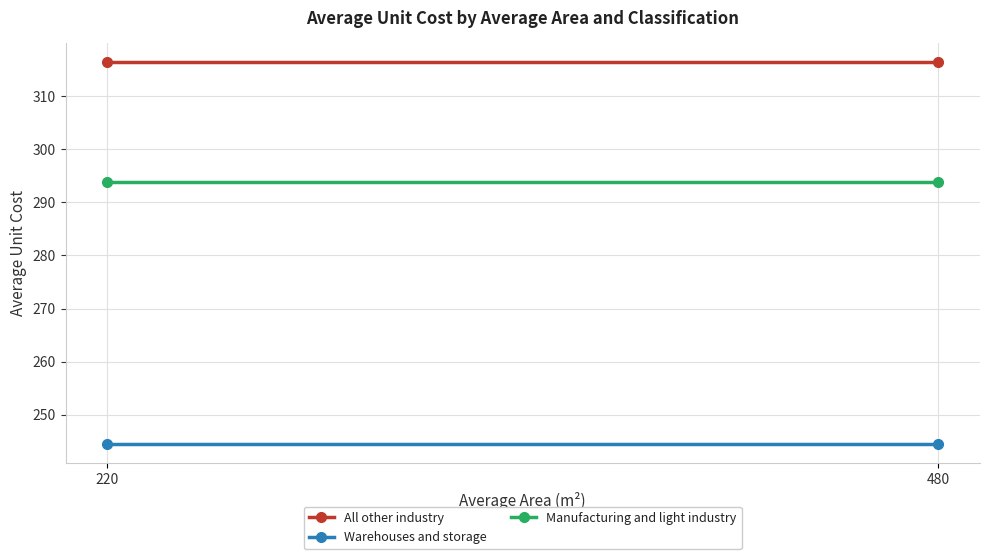

Where is Manufacturing and light industry nearest to the value 293?

220